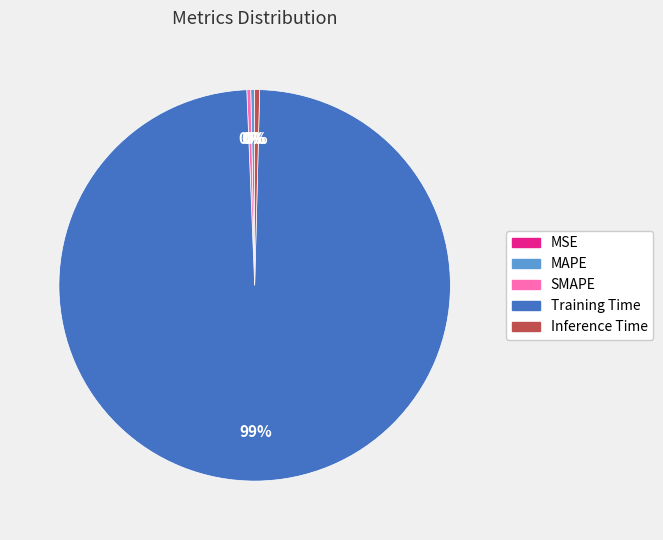

Is the sum of Training Time and SMAPE greater than half?

Yes